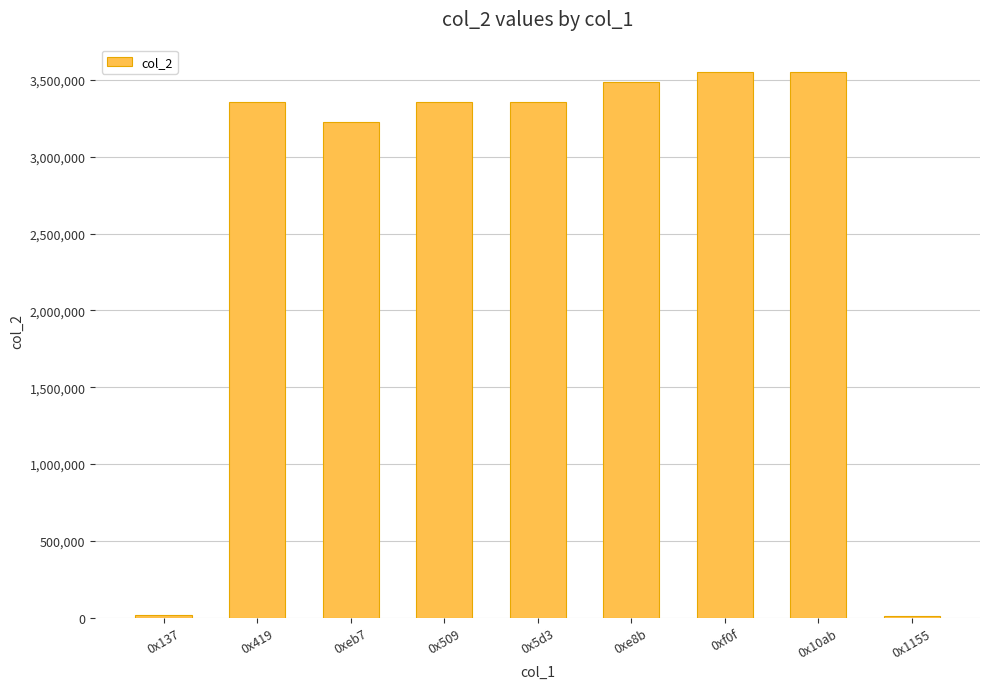

What is the label of the 9th bar from the left?

0x1155